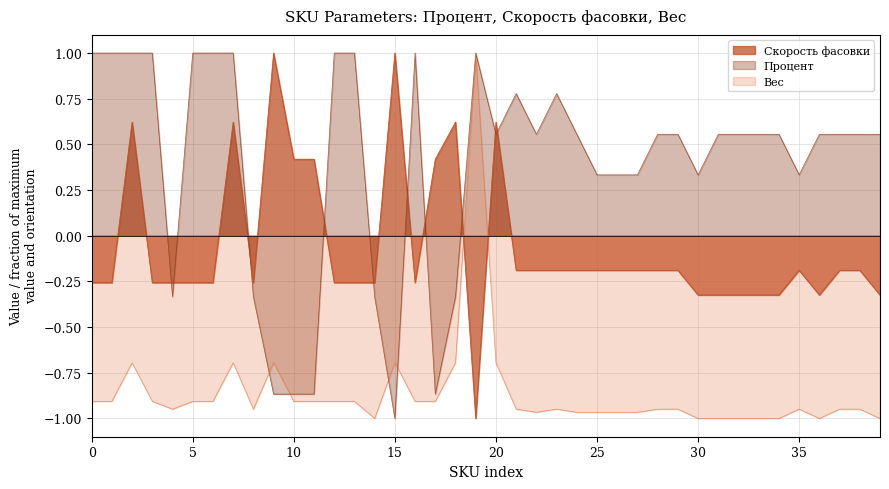

Rank the series at 32 from lowest to highest value.

Вес, Скорость фасовки, Процент